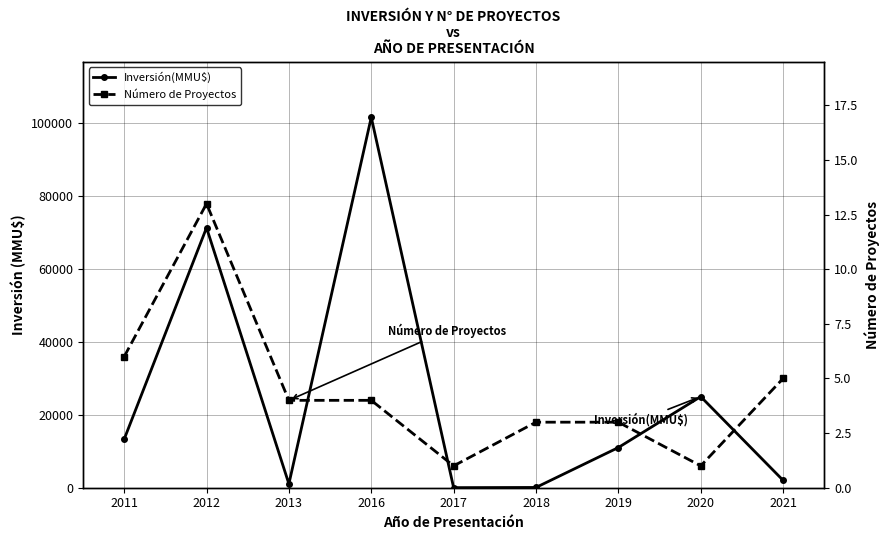

Which series has the largest range (max minus min)?

Inversión(MMU$)